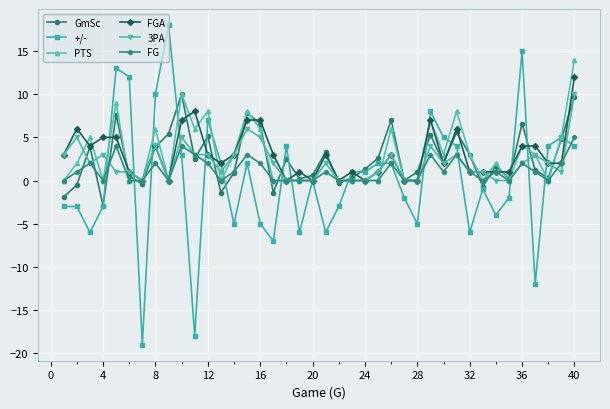

Which series has the largest range (max minus min)?

+/-